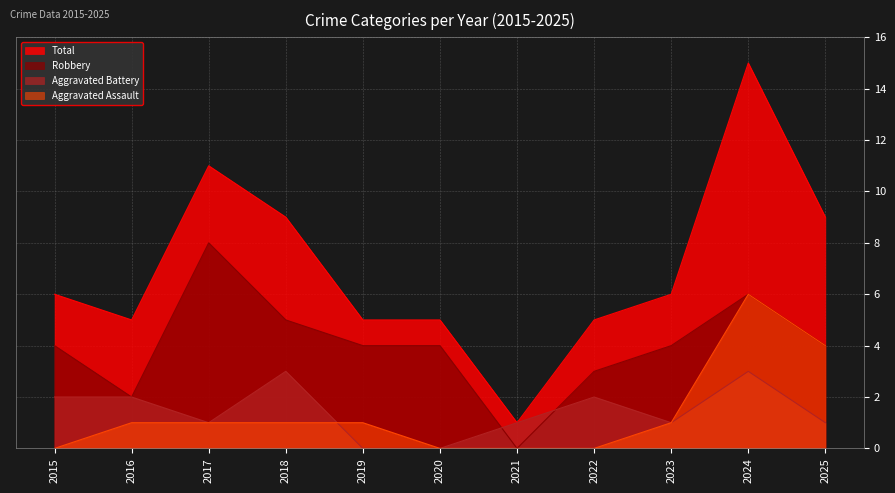

At which category does Aggravated Assault reach its first local peak?

2024